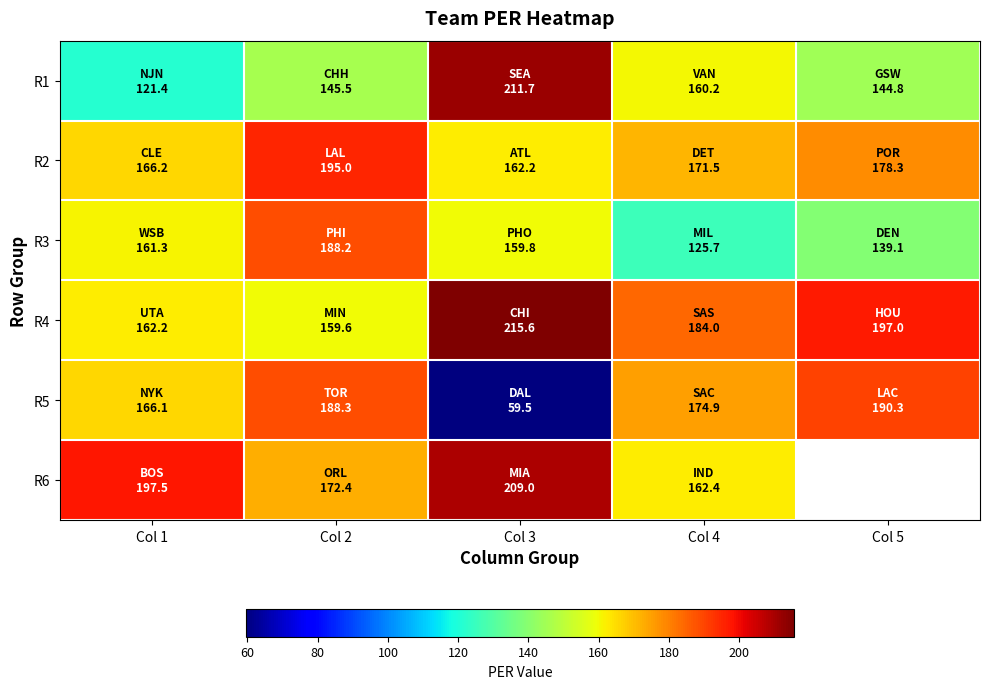

What is the spread (max minus min) of values at Col 2?

49.5